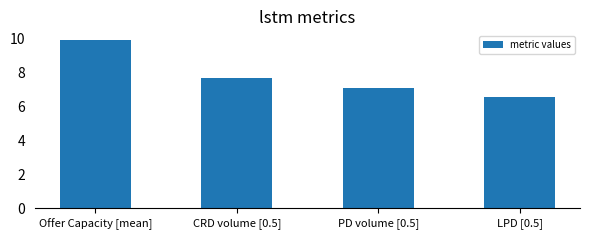

At which label does the data first exceed 7?

Offer Capacity [mean]